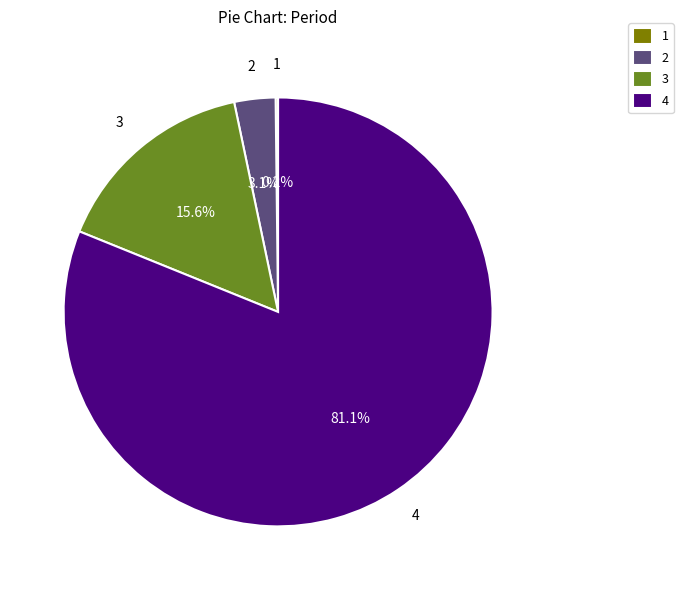

To the nearest percent, what percentage of the pie is 2?

3%